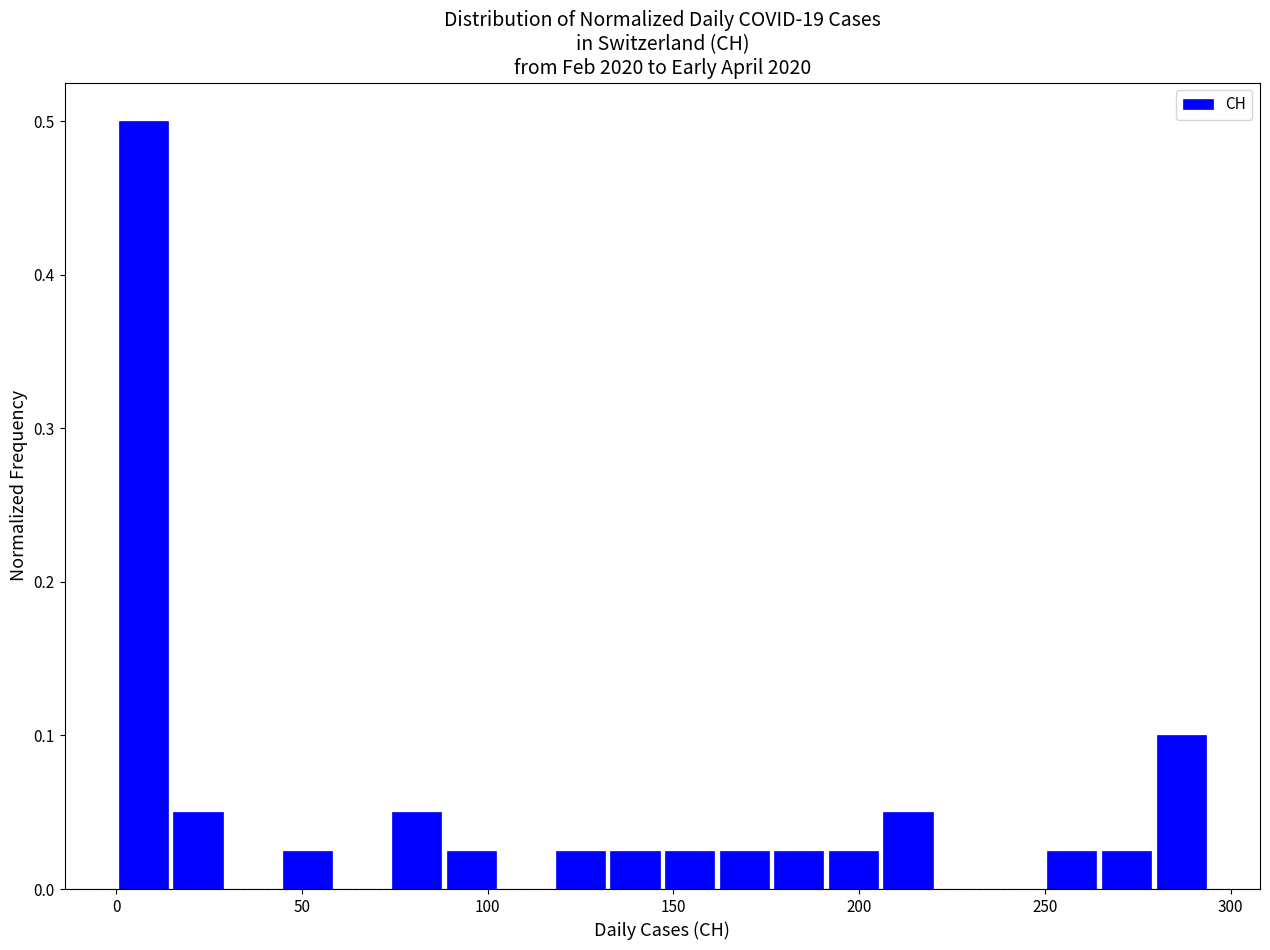

Read against the x-axis, roughly where is the centre of the tallest bar?

5